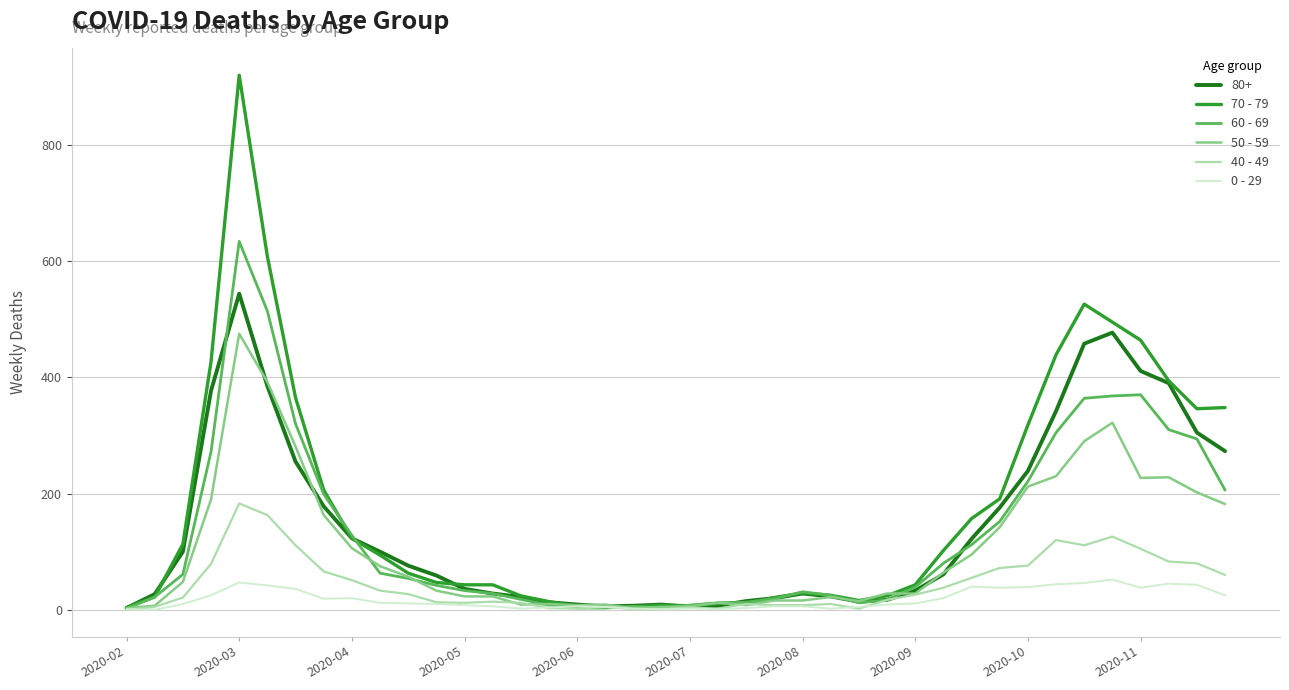

Does the chart have visible grid lines?

Yes